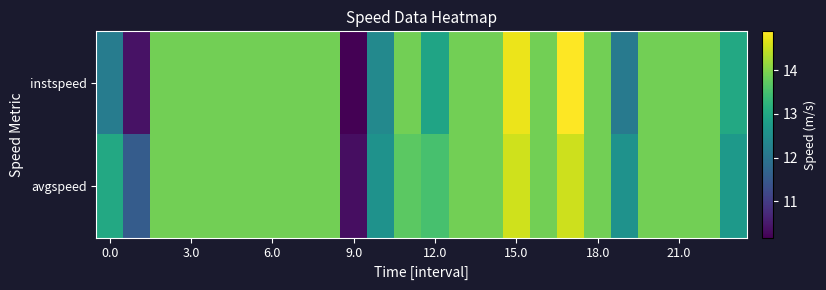

List the series in order of their overall mean, lowest first.

instspeed, avgspeed